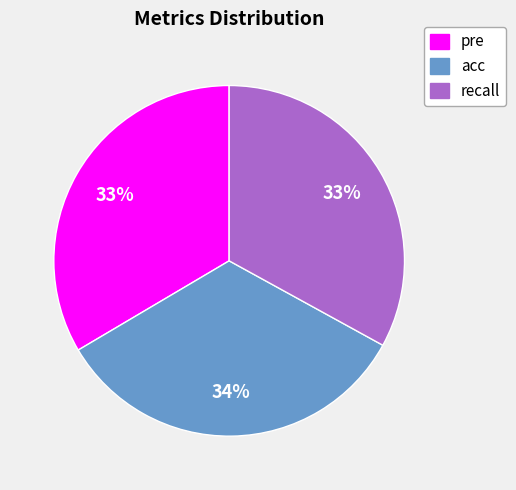

How many segments does this pie chart have?

3